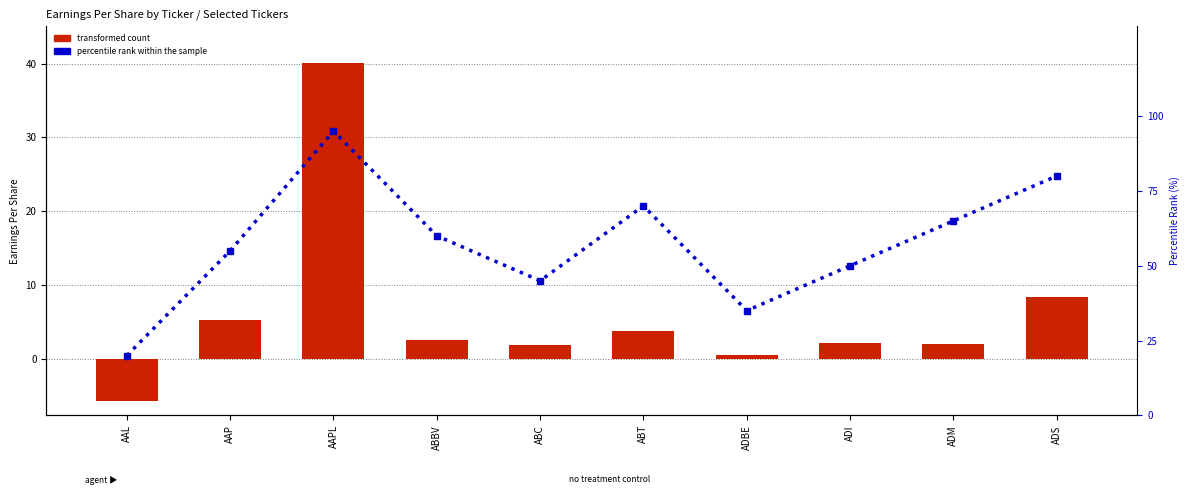

What is the sum of the transformed count values at ADM and AAPL?

42.1